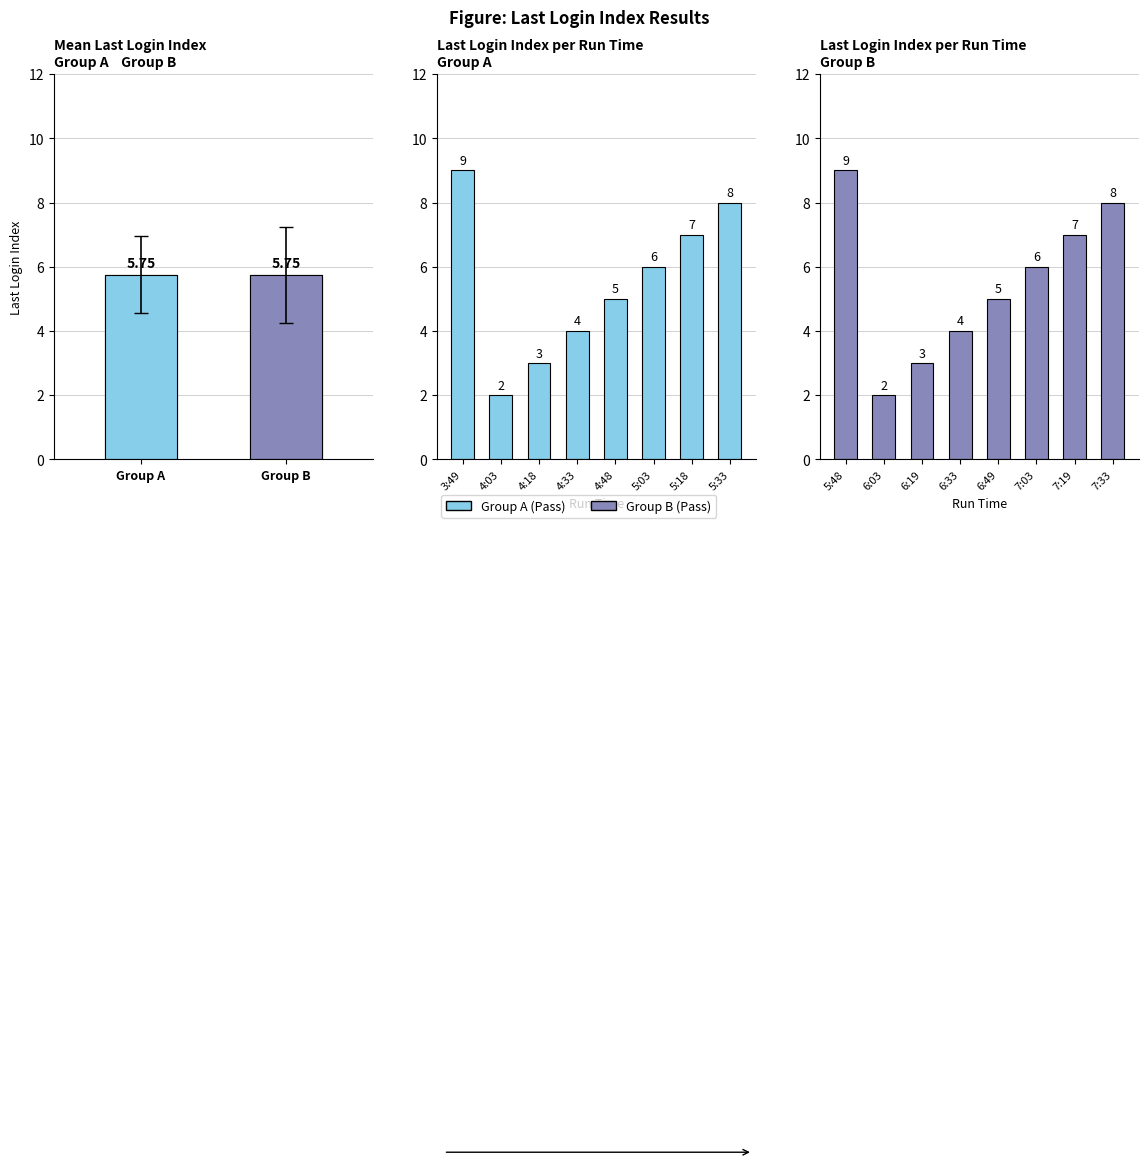

Read the Group B value at 7:19.

7